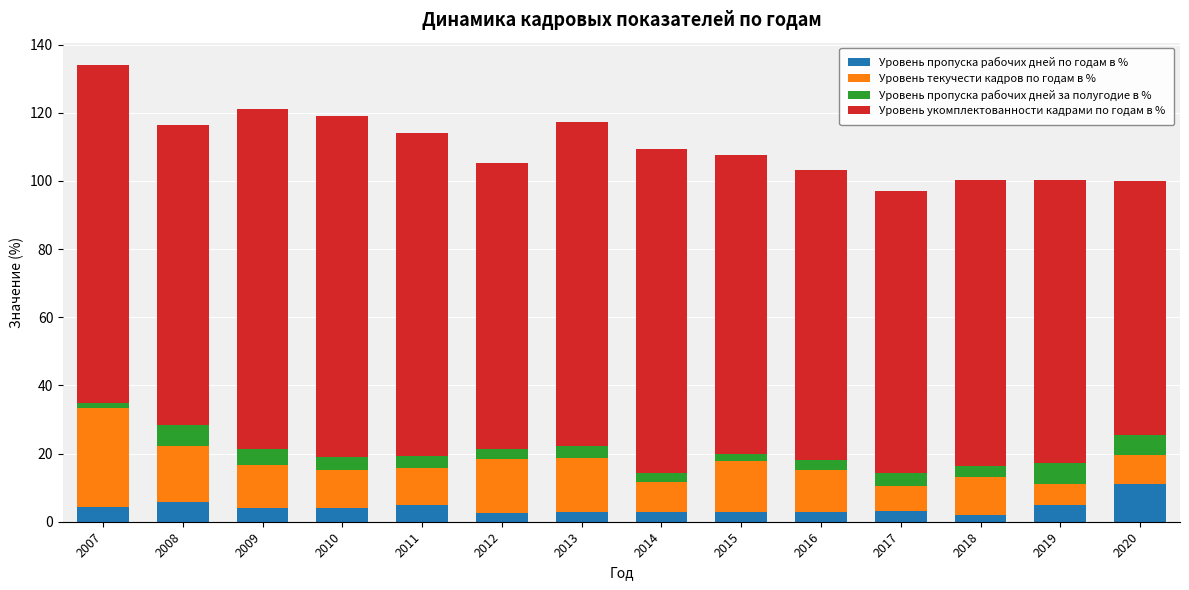

At which category is the sum across all series the highest?

2007